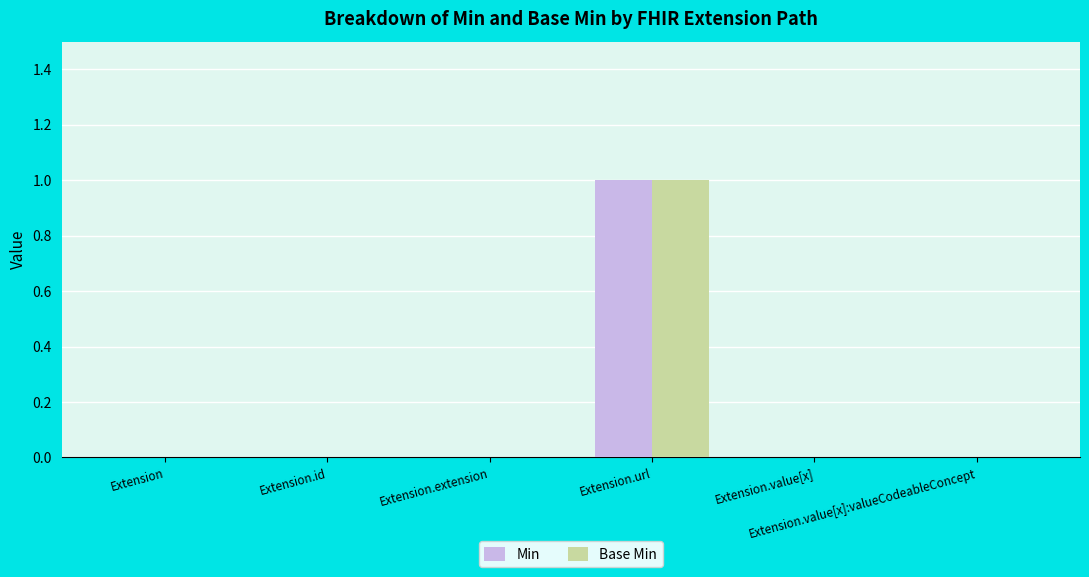

What is the highest value of the Min series?

1